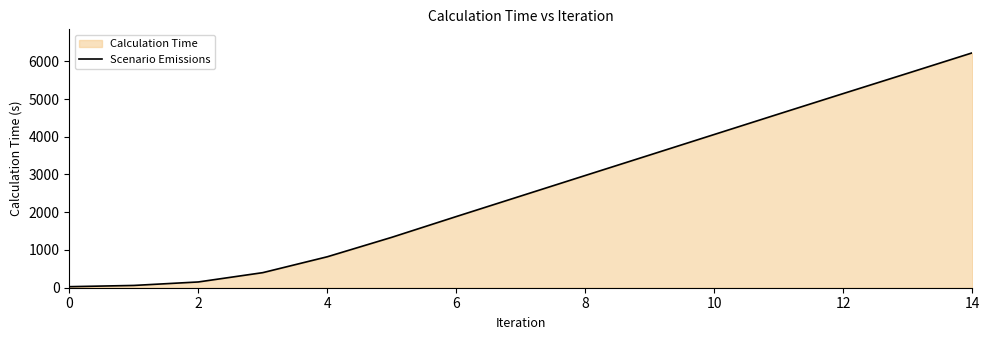

The value at 8 is 2974.0. True or false?

True